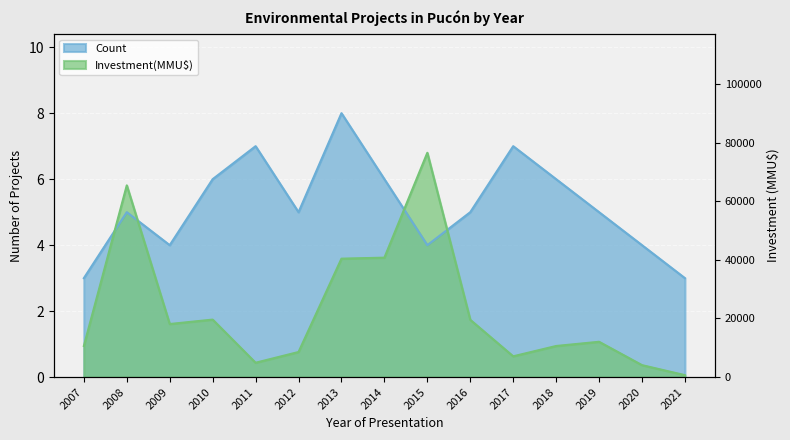

What is the difference between the highest and lowest values at 2016?

3.3